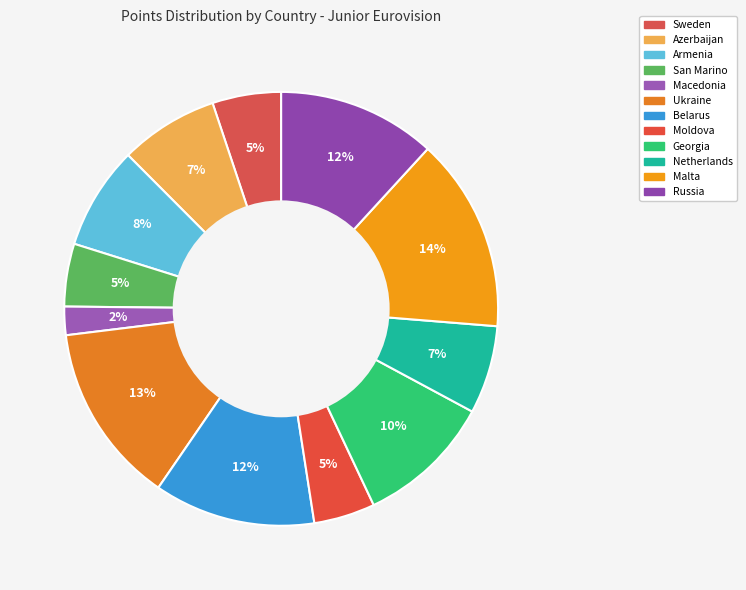

To the nearest percent, what portion does Armenia represent?

8%